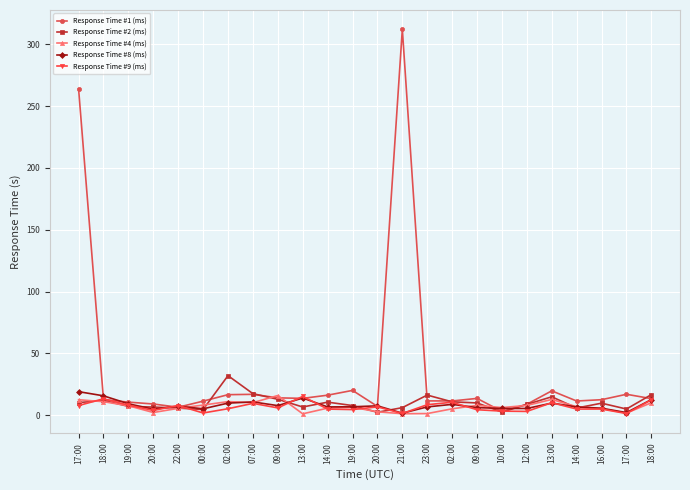

What is the difference between the maximum and minimum values in the Response Time #9 (ms) series?

13.9